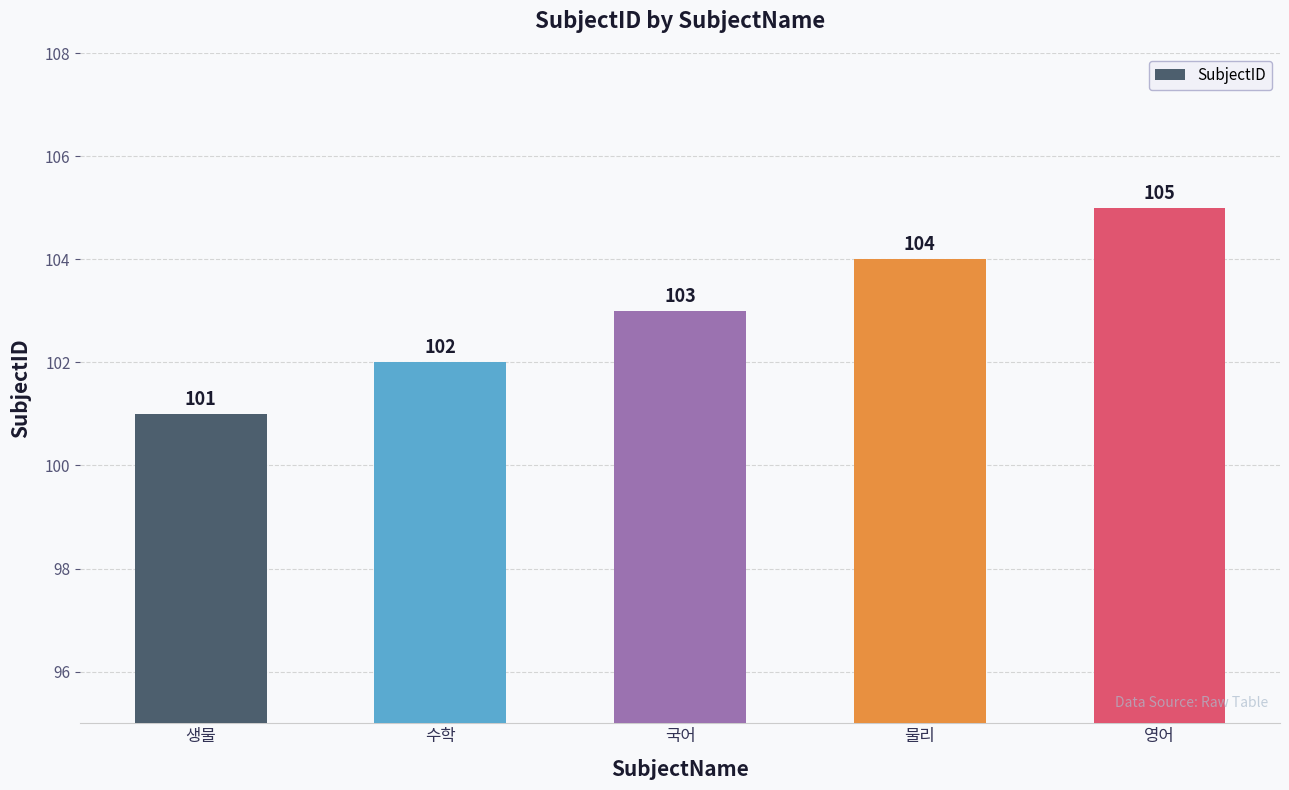

At which label is the value closest to 103?

국어